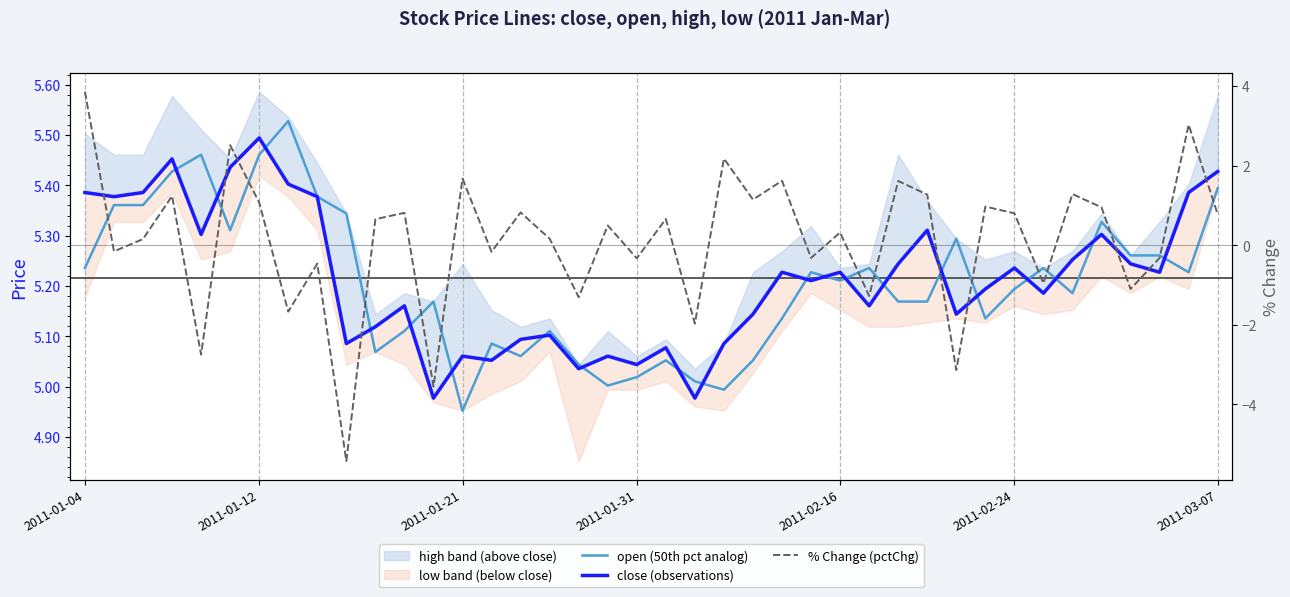

Which series has the largest range (max minus min)?

% Change (pctChg)